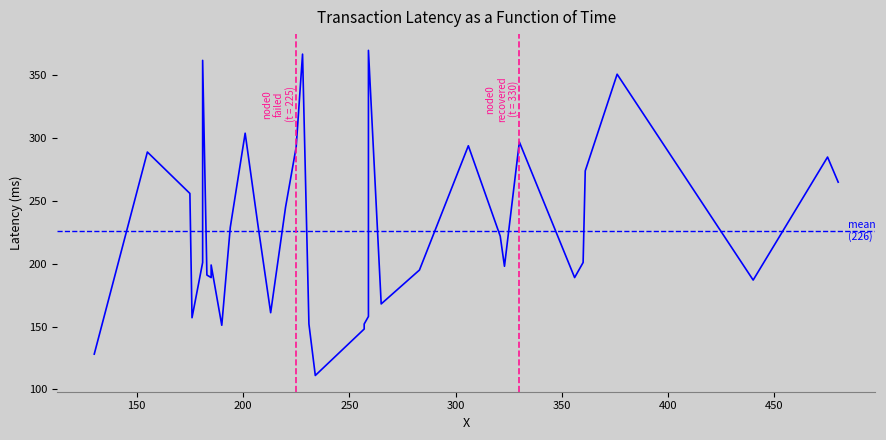

The chart shows a value of 131 at 440. True or false?

False